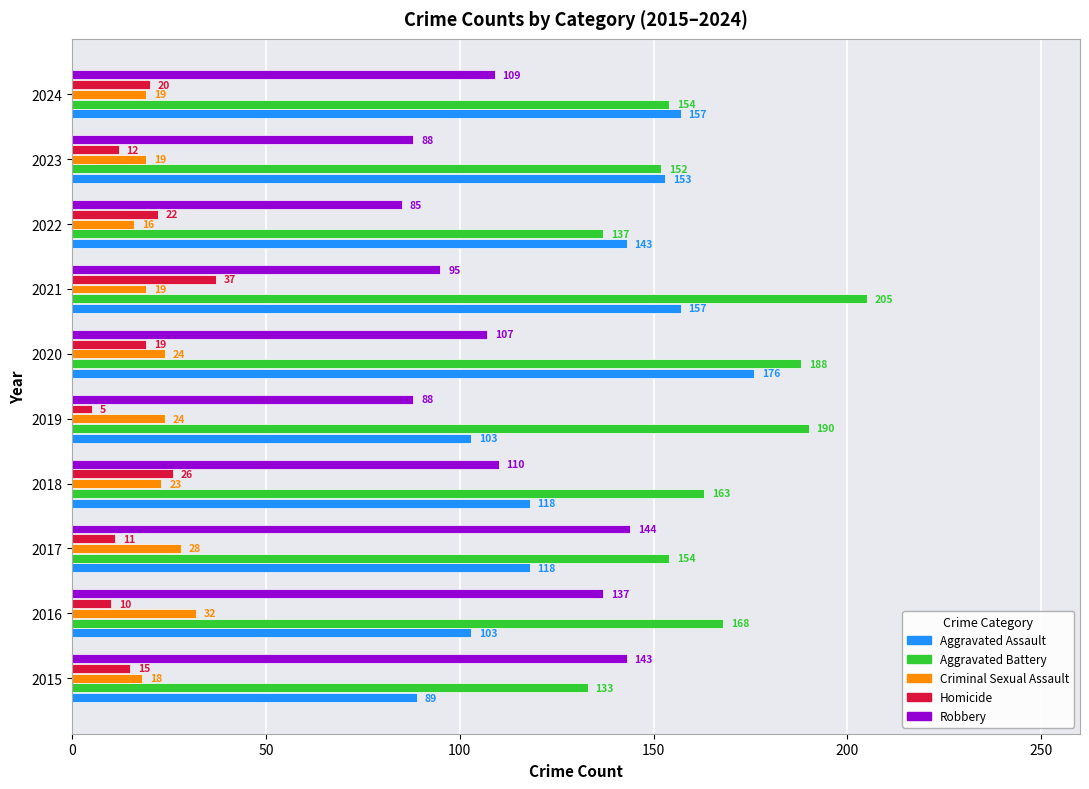

At which category is the sum across all series the highest?

2020